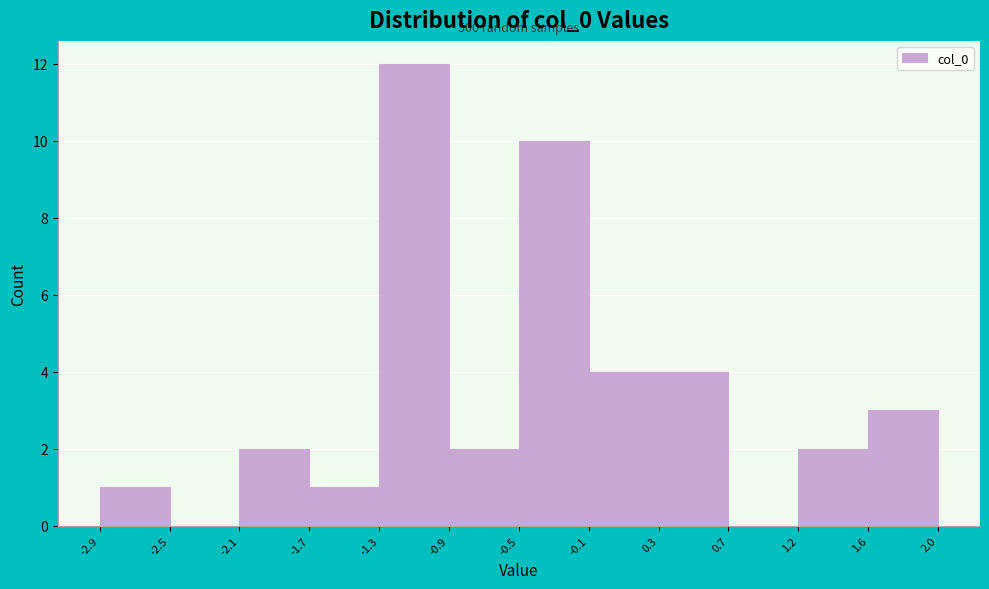

Which range on the x-axis has the tallest bar?

-1.3 to -0.9